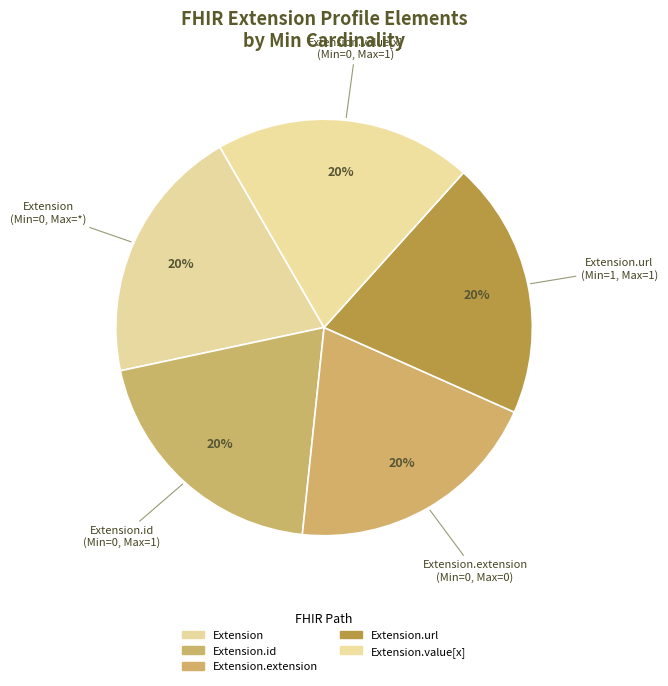

To the nearest percent, what is the average slice percentage?

20%